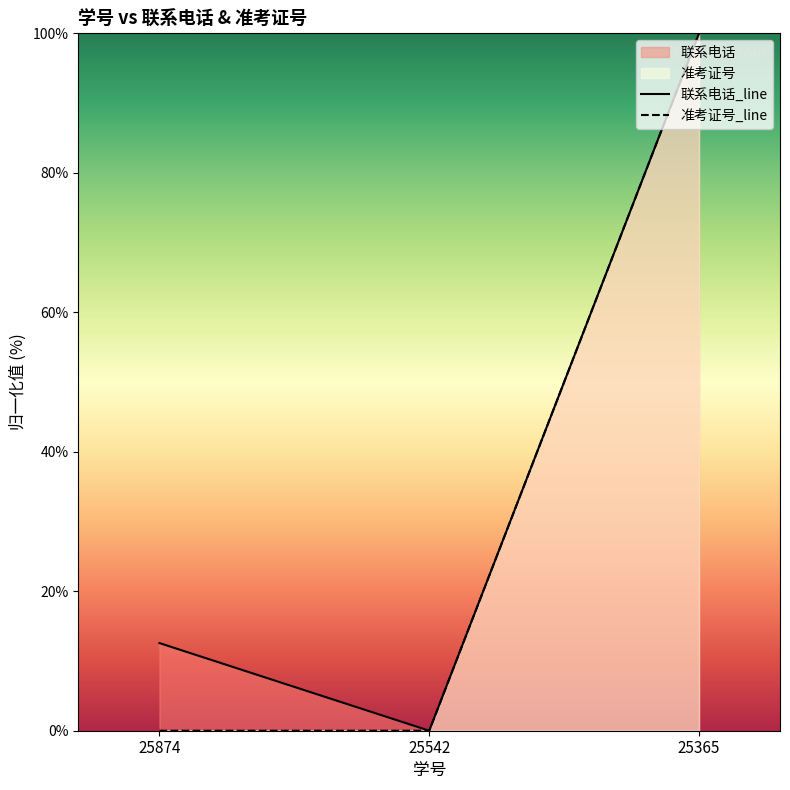

At which label is 联系电话_line closest to 50?

25874